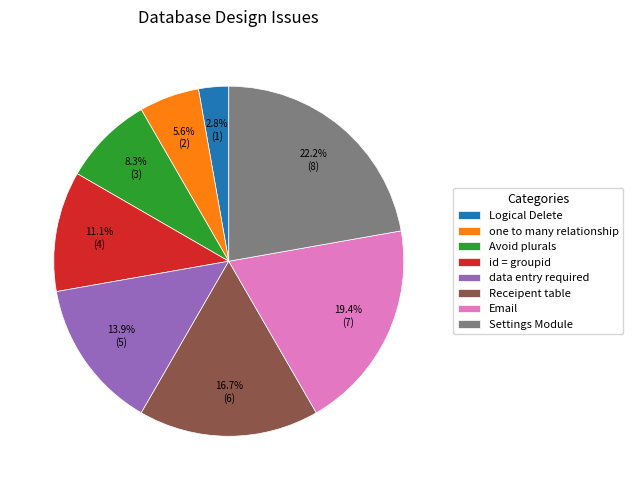

Which has a higher value, Avoid plurals or Settings Module?

Settings Module